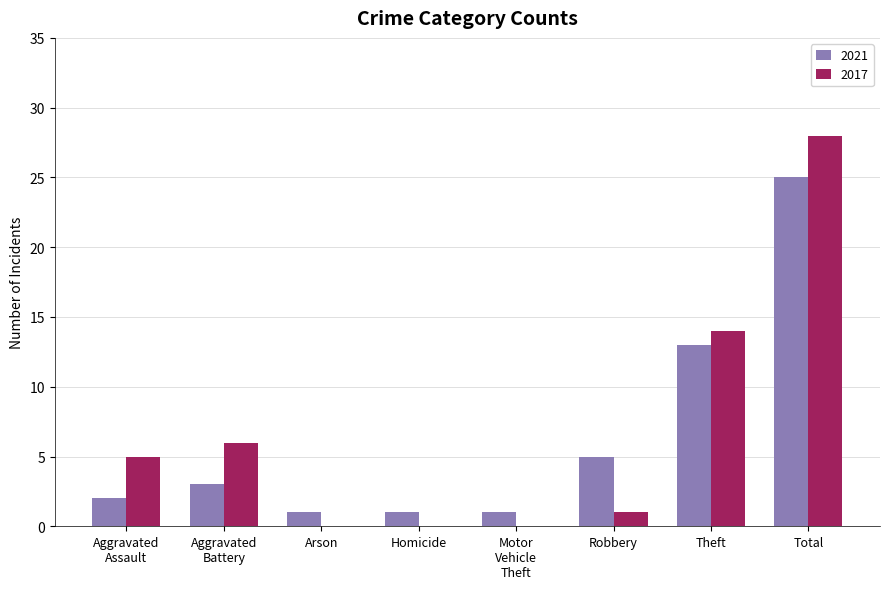

What is the approximate value of 2017 at Theft, to the nearest 10?

10